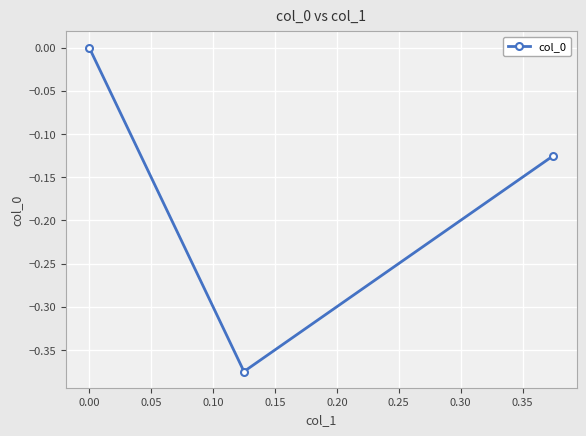

How many lines are shown in the chart?

1